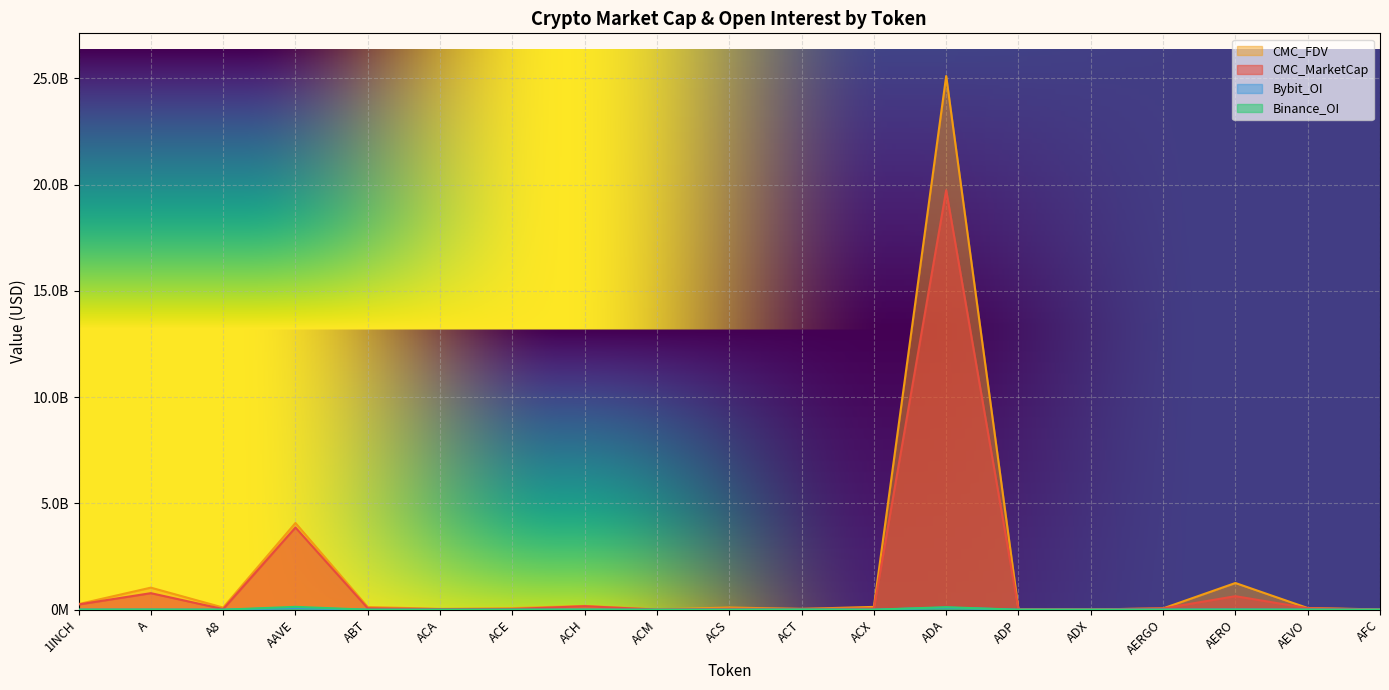

What position from the left is AERGO?

16